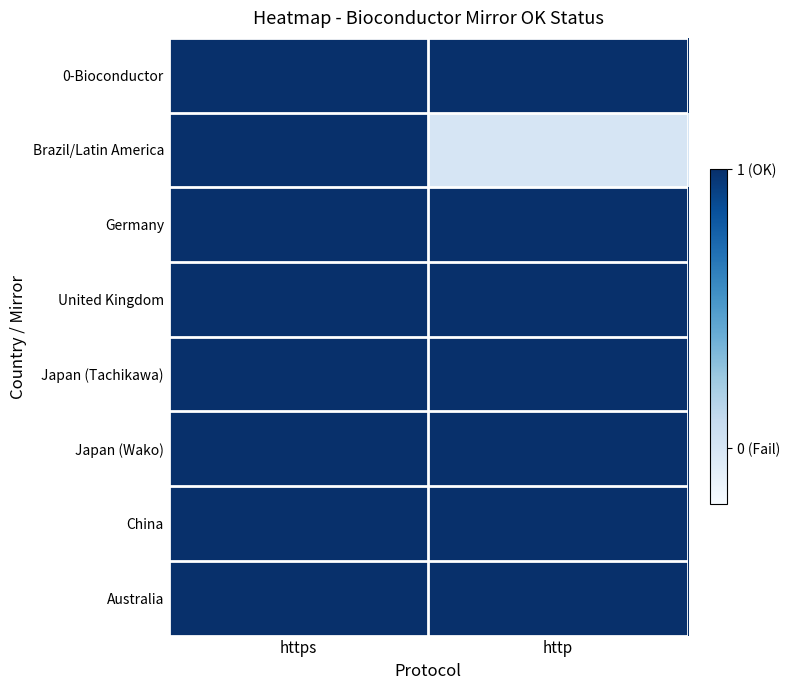

At how many categories does at least one series exceed 0?

2